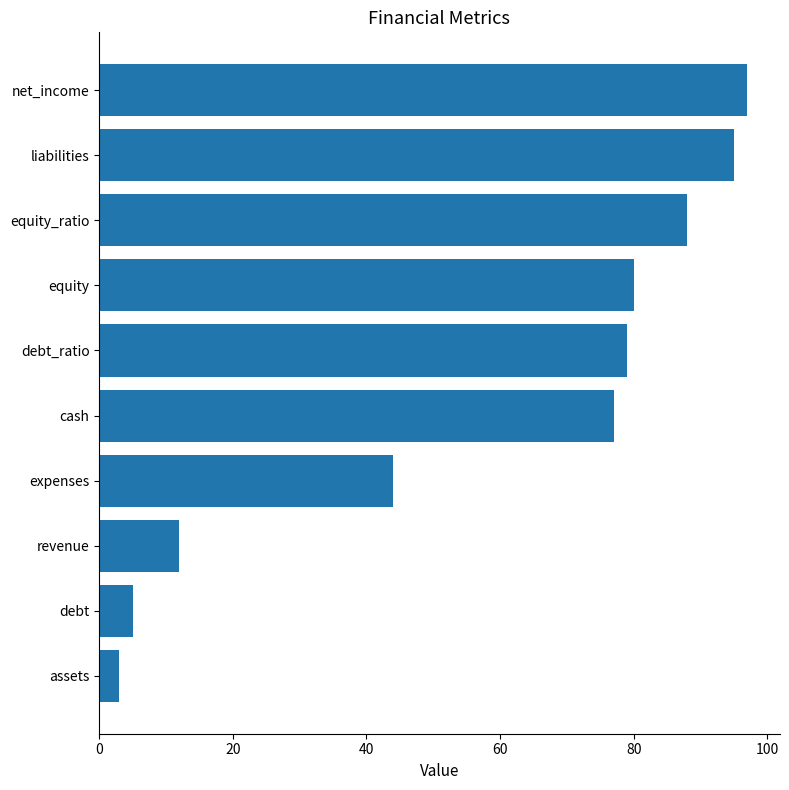

Is it true that the value at revenue is 4?

False